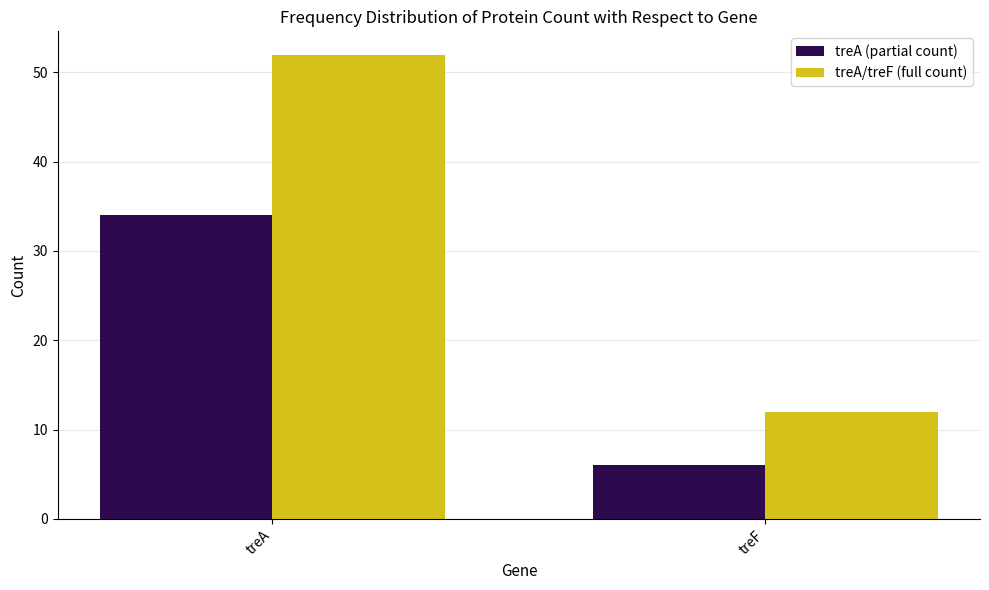

Read the treA (partial count) value at treA.

34